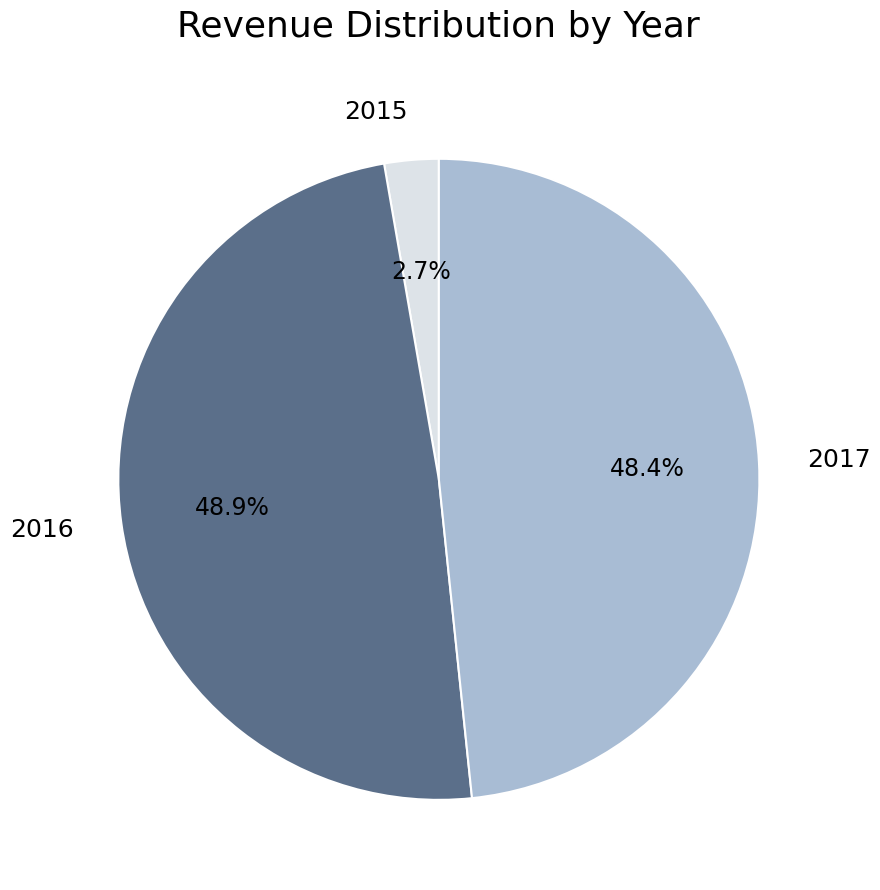

Is 2017 the majority of the pie?

No